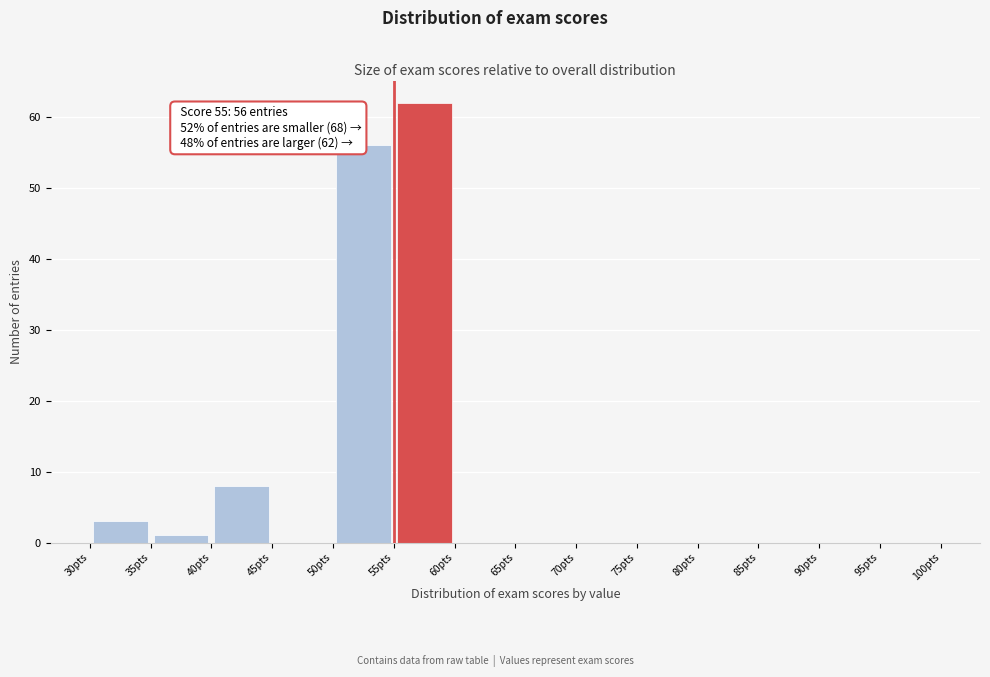

Which range on the x-axis has the tallest bar?

55 to 60